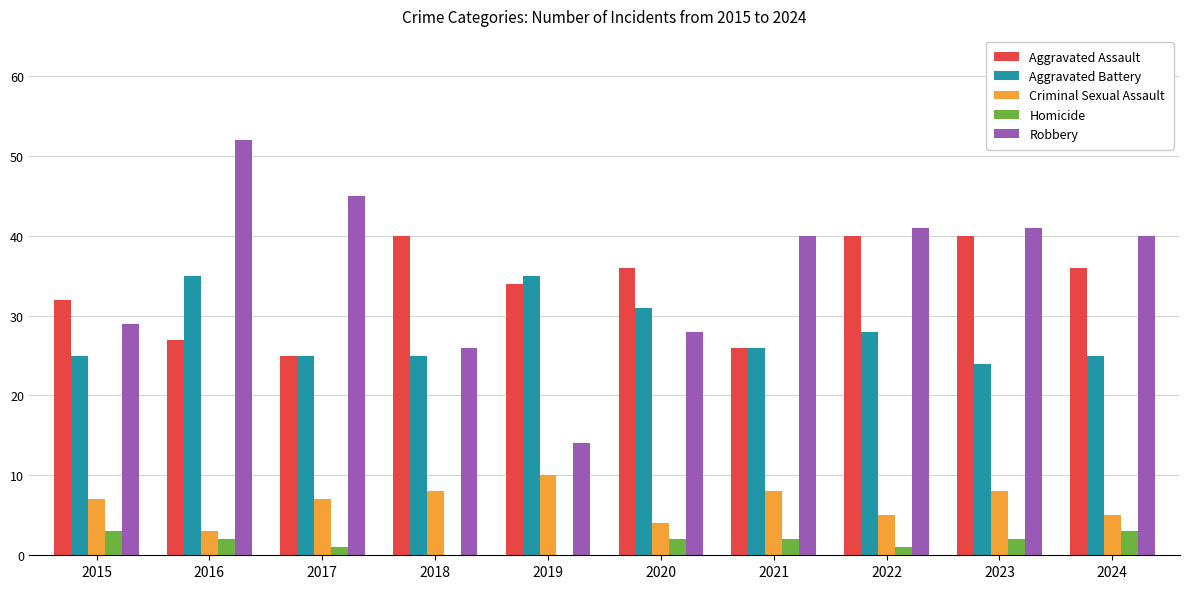

At which category does the chart reach its peak across all series?

2016